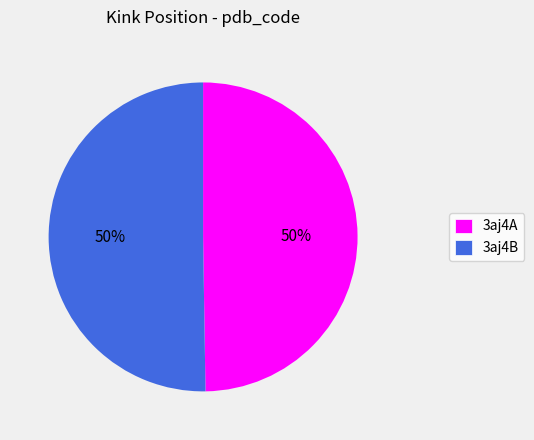

What is the ratio of the value at 3aj4A to the value at 3aj4B?

1.0